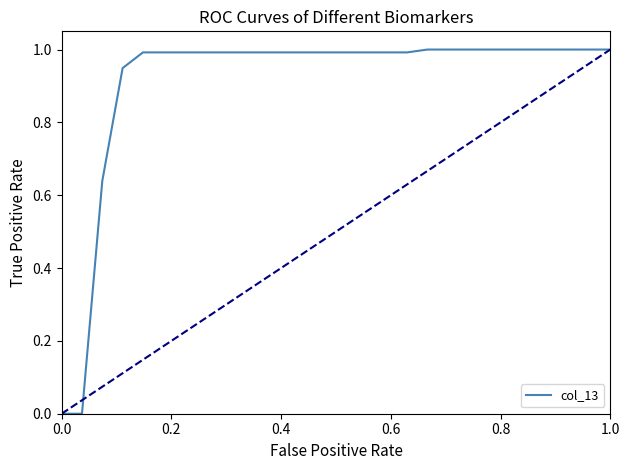

What is the maximum value shown in the chart?

1.0